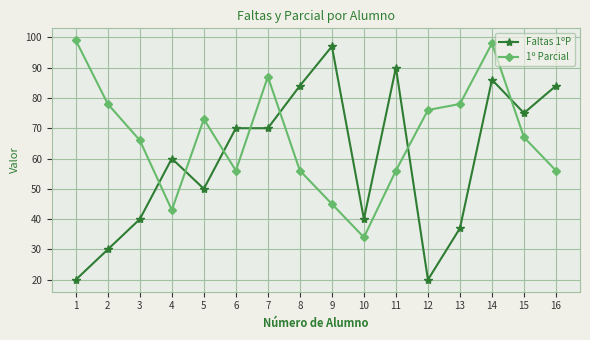

True or false: 1º Parcial and Faltas 1ºP intersect in this chart.

True